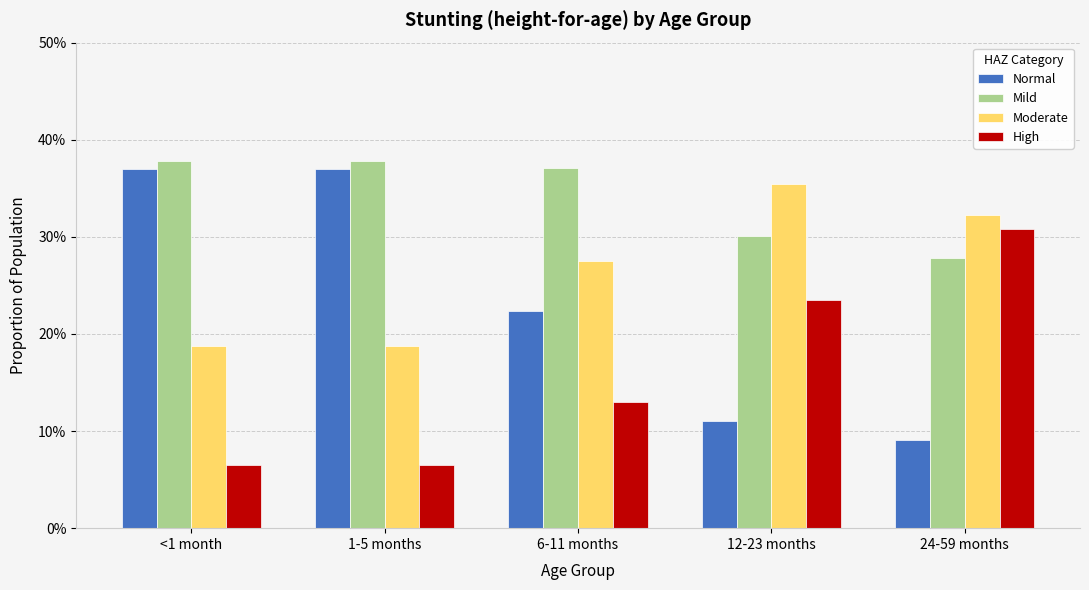

What is the value of the Moderate bar at the 2nd from the left?

0.2